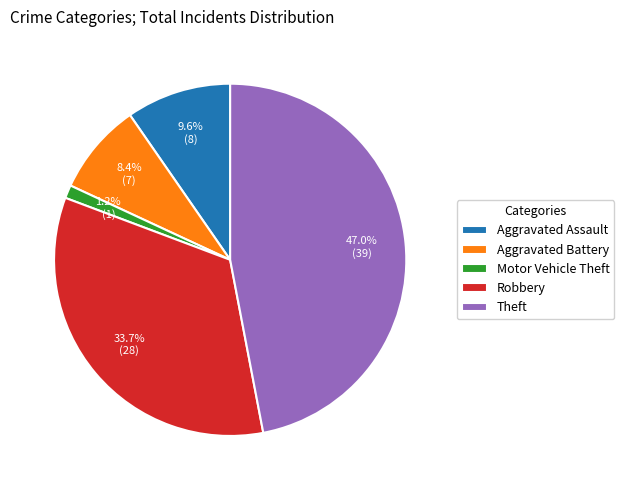

To the nearest percent, what portion does Theft represent?

47%